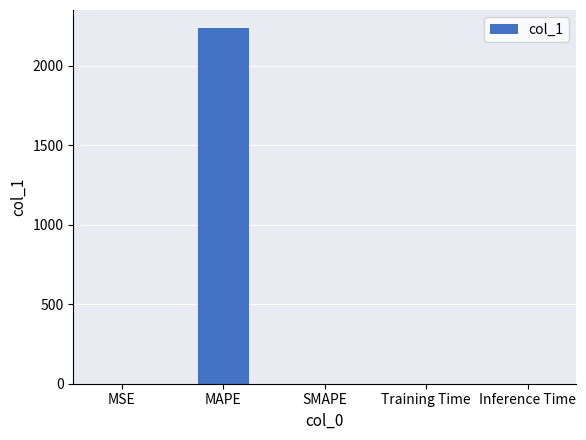

What is the change in value from MAPE to SMAPE?

-2237.6